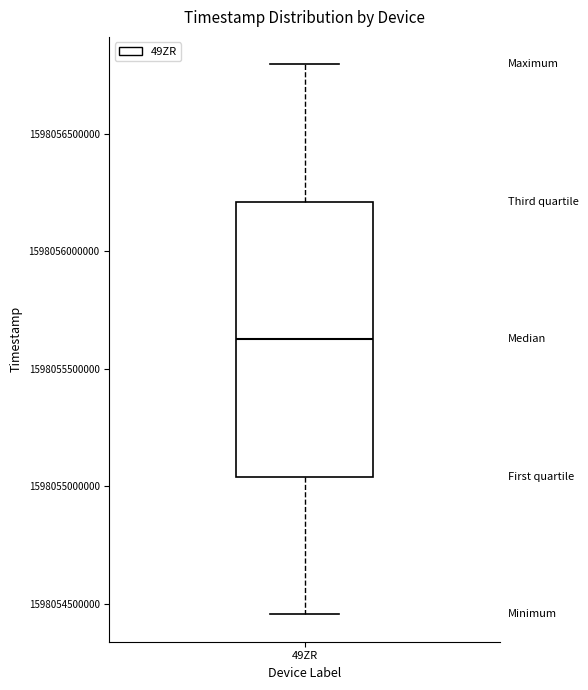

Transcribe this box plot: give where the median line is, the range the box spans, and where the two whiskers end, as read against the y-axis. The values are not printed on the chart, so give them approximately, as read against the axis.

median 1598055650000, box 1598055050000 to 1598056200000, whiskers 1598054450000 to 1598056800000